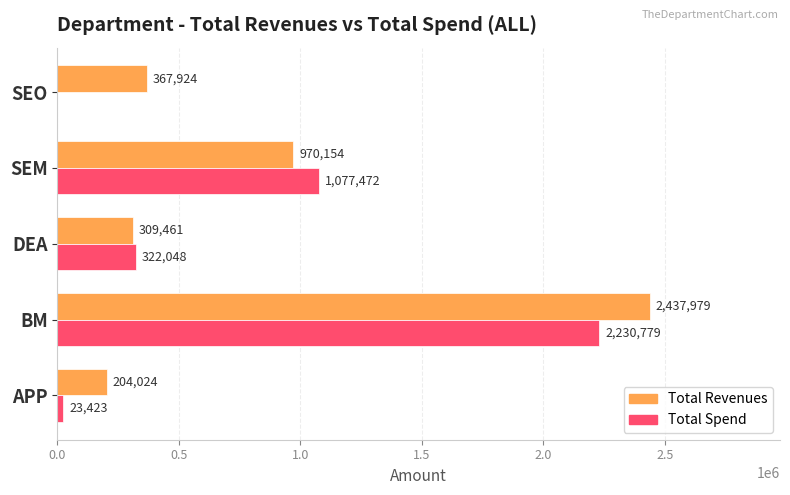

Is the value of Total Revenues at SEM greater than the value of Total Spend at SEM?

No